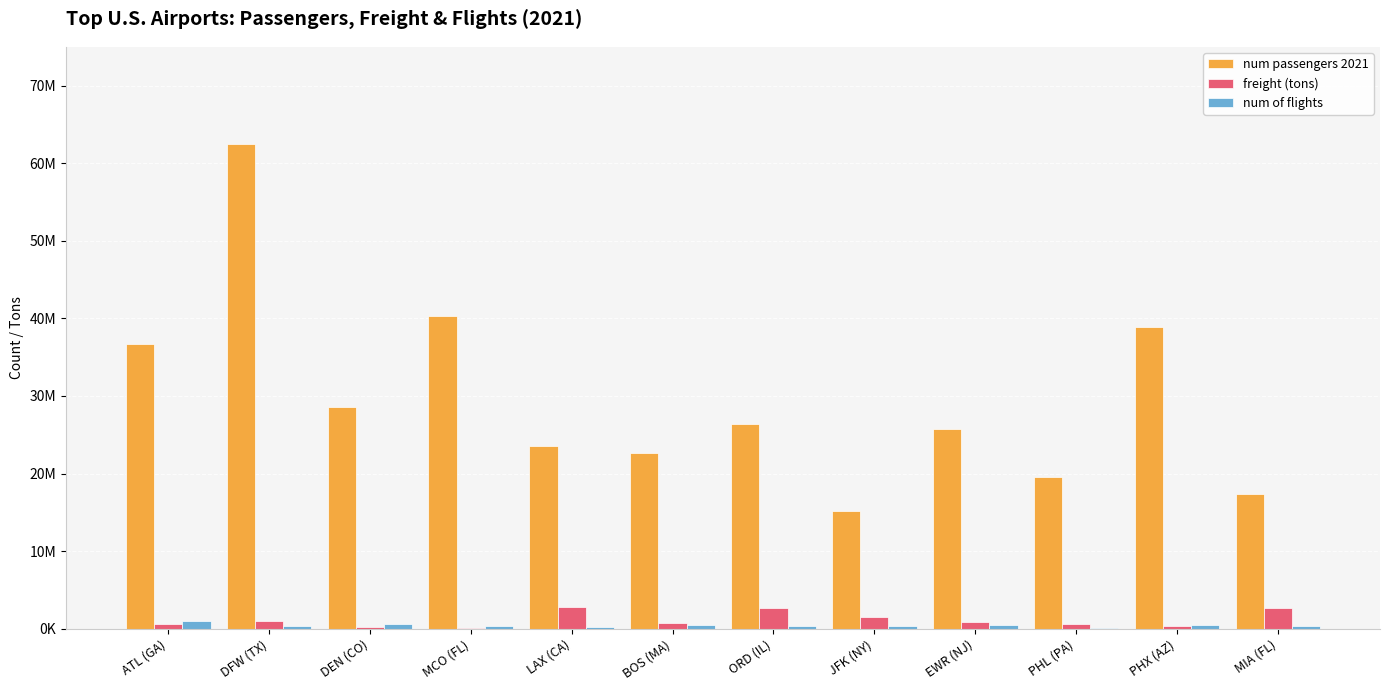

What are all the series names shown in the legend?

num passengers 2021, freight (tons), num of flights